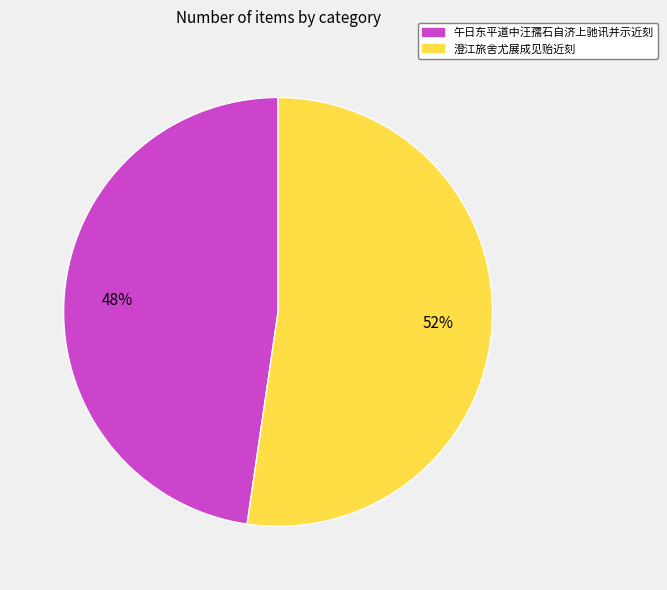

True or false: 澄江旅舍尤展成见贻近刻 accounts for 52% of the total.

True